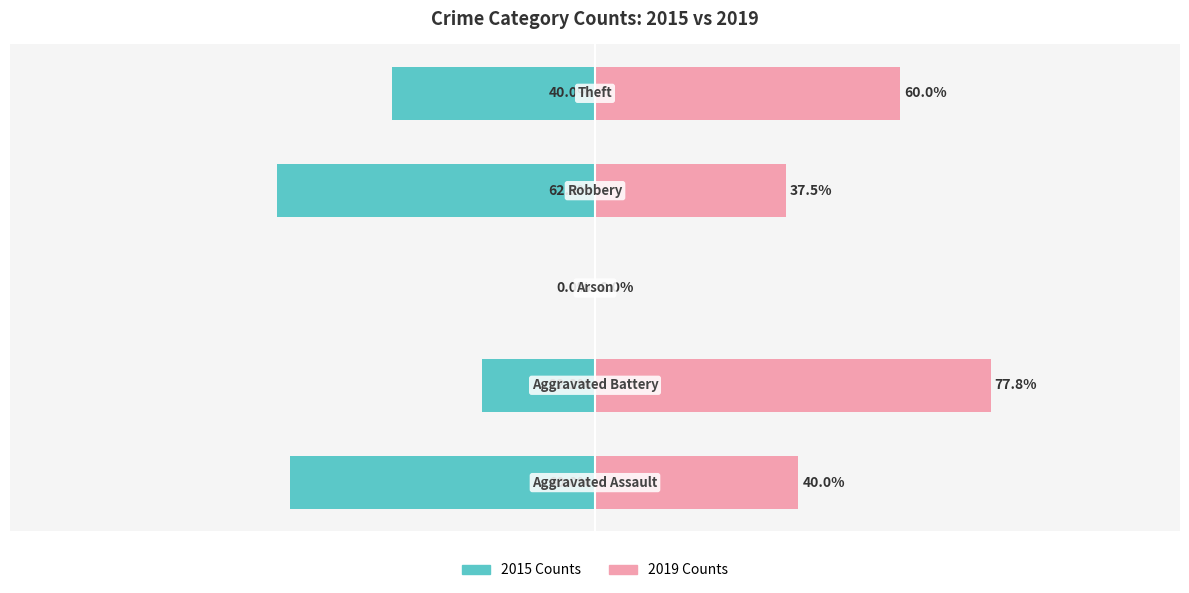

What is the greatest value displayed?

77.8